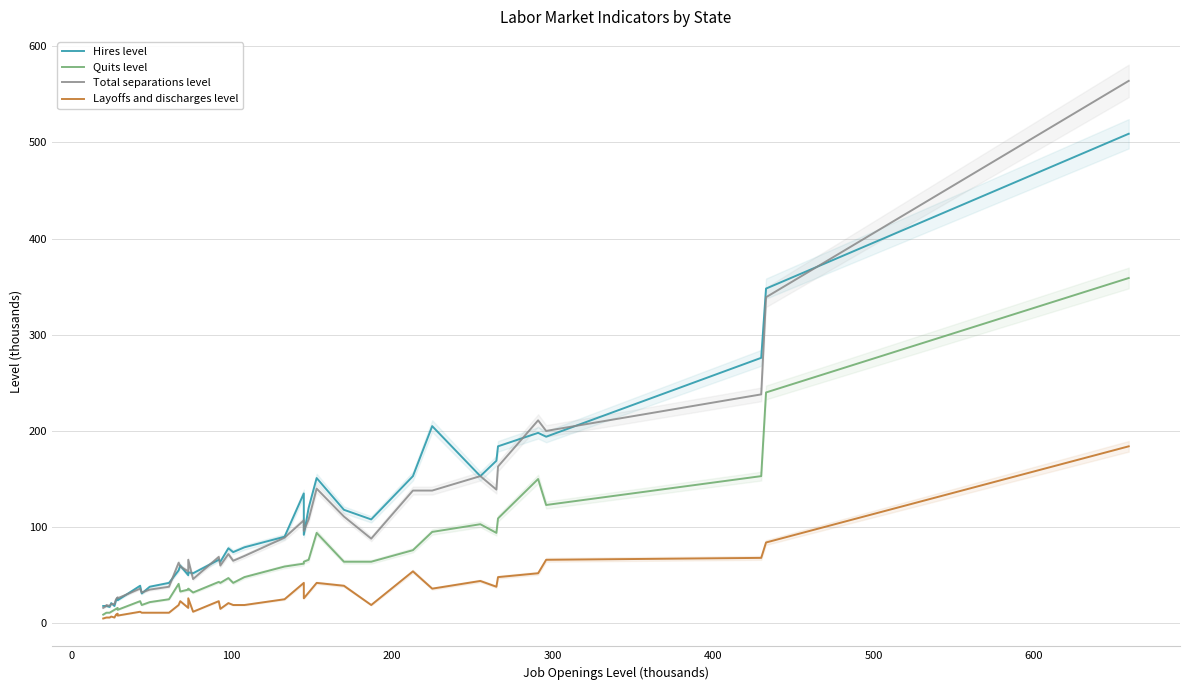

At 200, list the series in order from largest to smallest.

Total separations level, Hires level, Quits level, Layoffs and discharges level